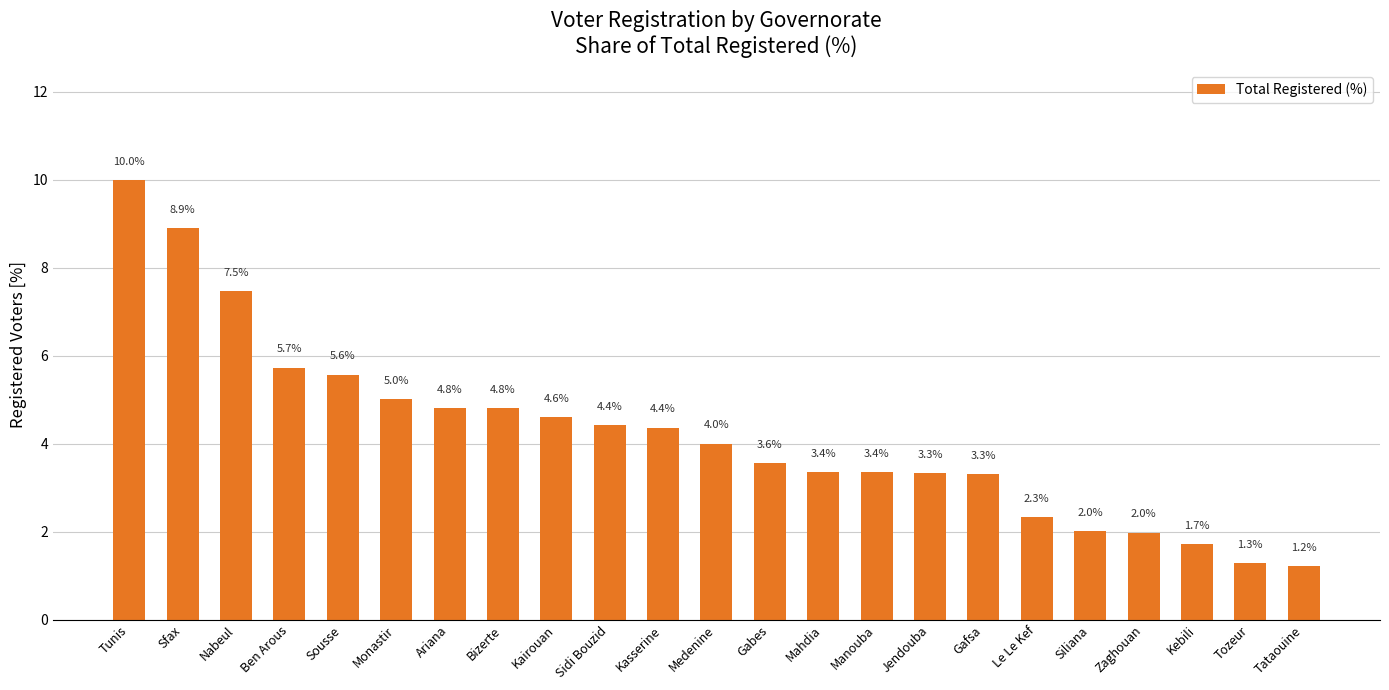

Approximately how many times larger is the value at Kebili compared to Gabes?

0.5